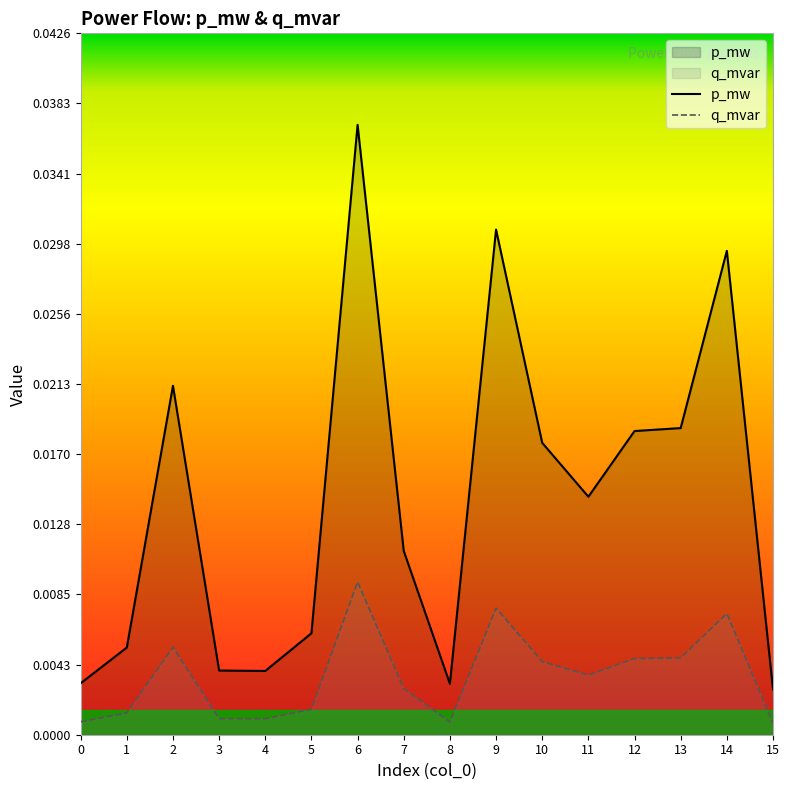

At which label is p_mw closest to 0?

15